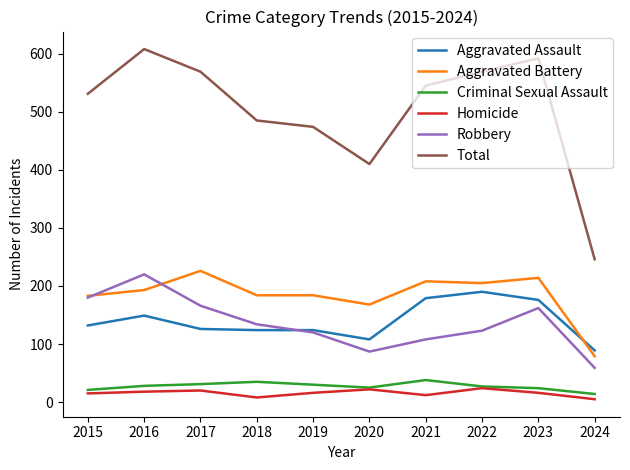

Count the Homicide values in the range 12 to 20.

6